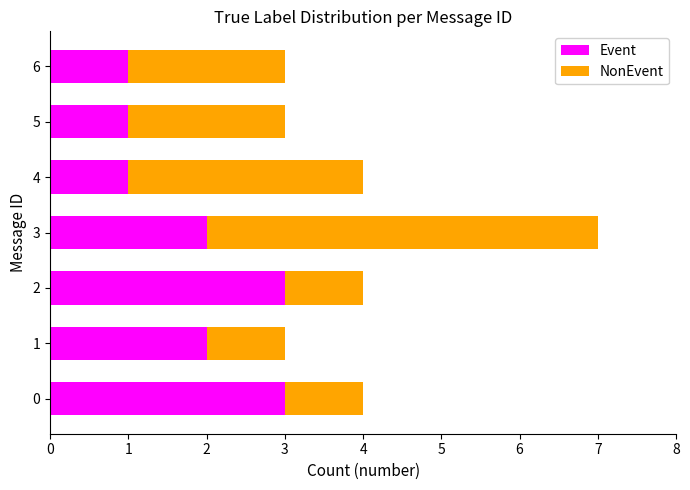

At which category is the sum across all series the highest?

3